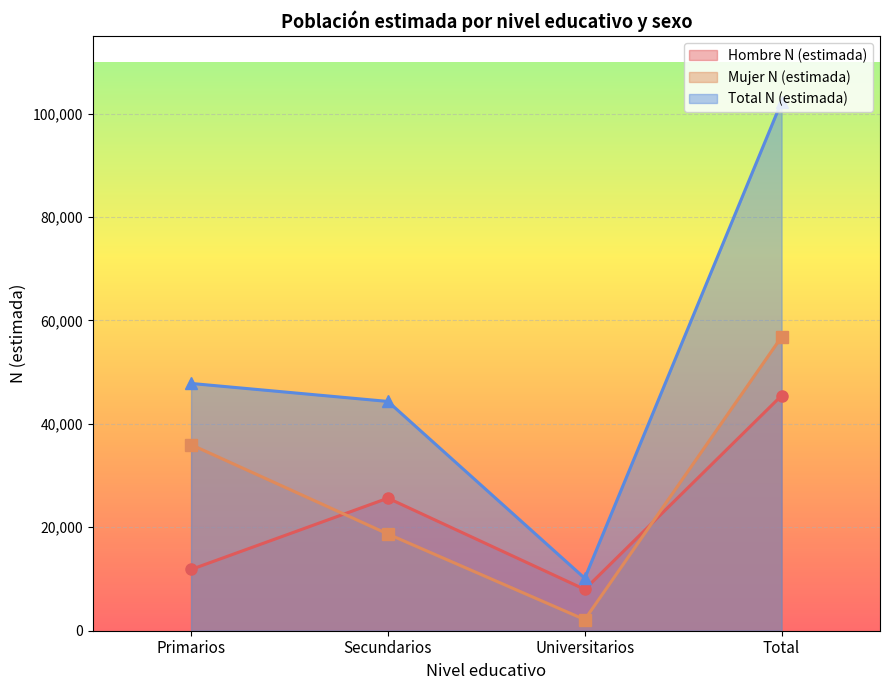

Which series has the largest total across all categories?

Total N (estimada)